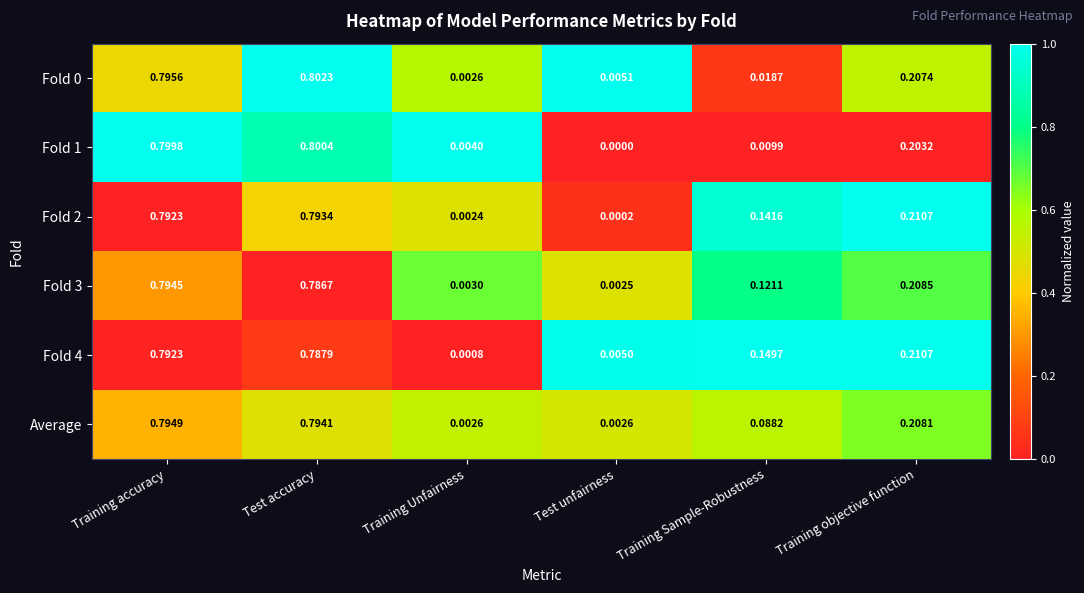

Is the value of Fold 2 at Training Sample-Robustness greater than the value of Fold 4 at Training Sample-Robustness?

No